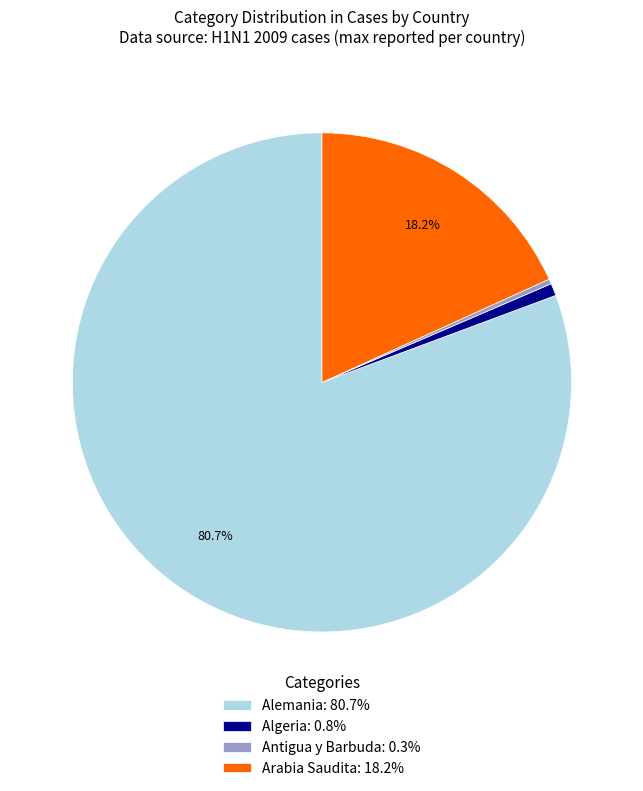

Do Arabia Saudita: 18.2% and Algeria: 0.8% together represent more than half of the pie?

No